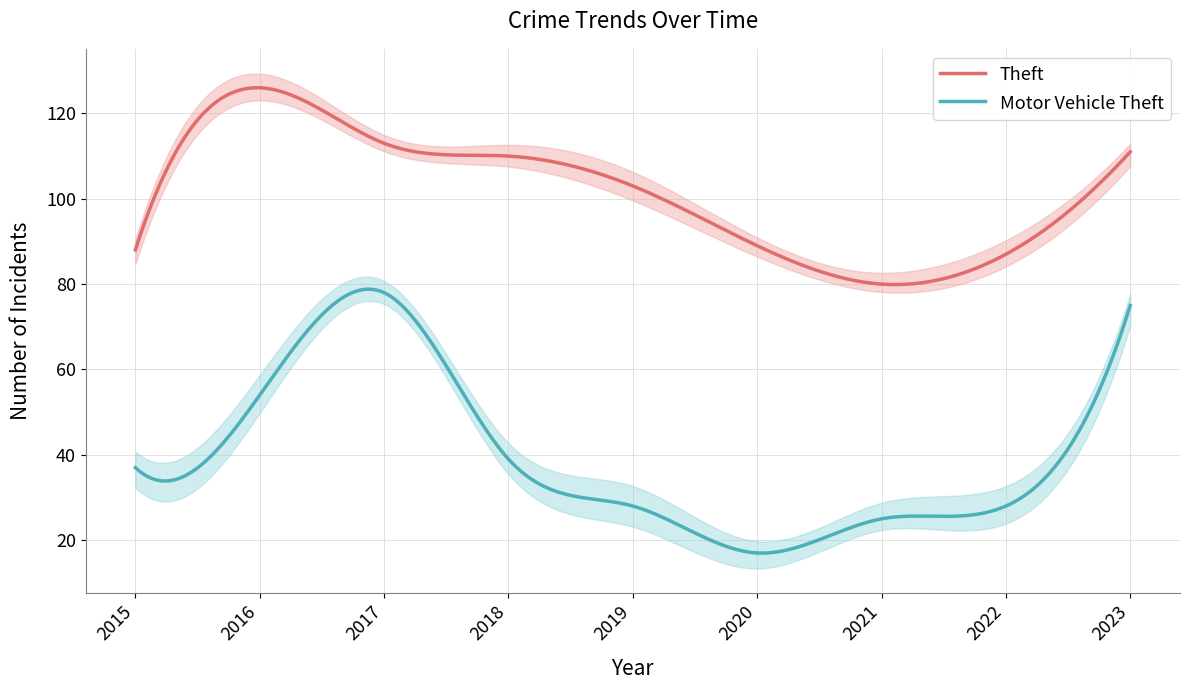

Which category has the highest value in the Motor Vehicle Theft series?

2017